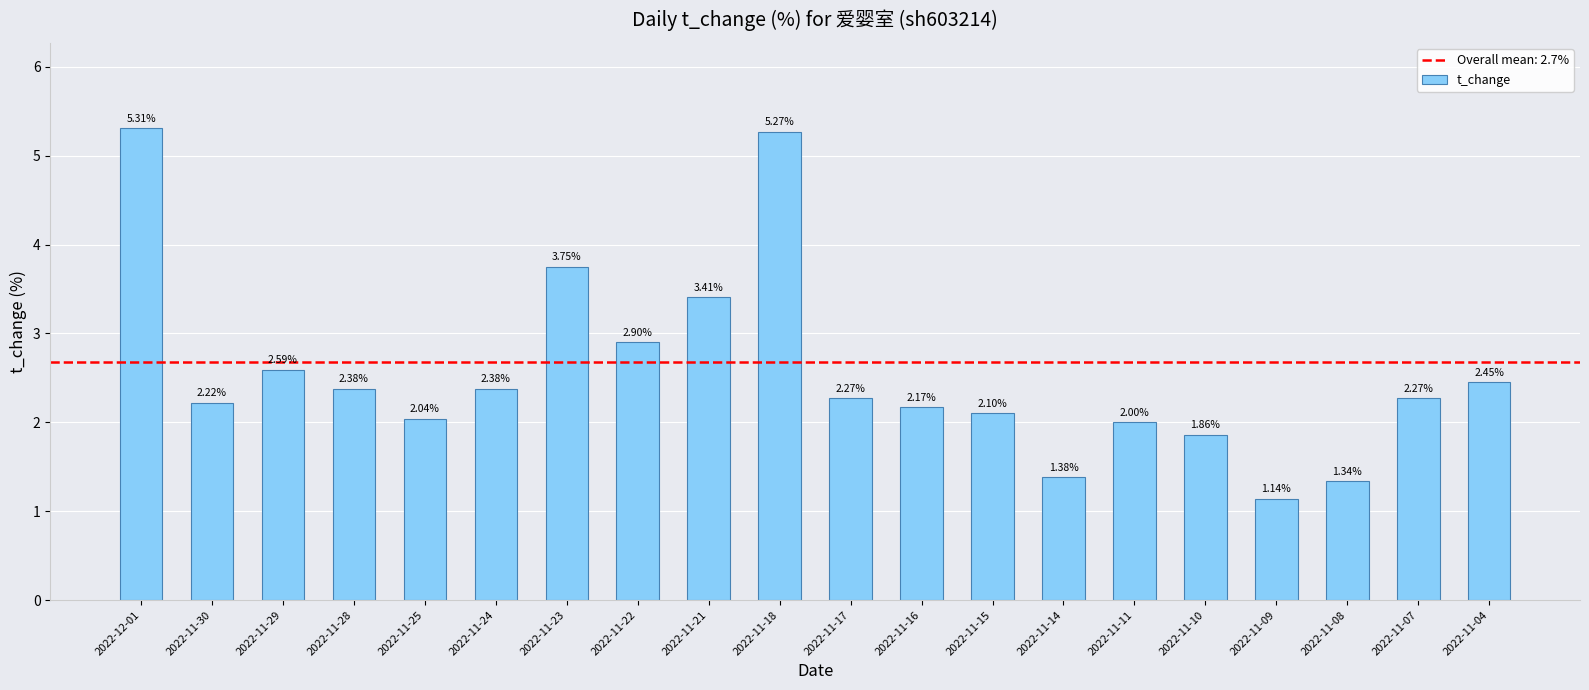

Is it true that the value at 2022-12-01 is 2.4?

False